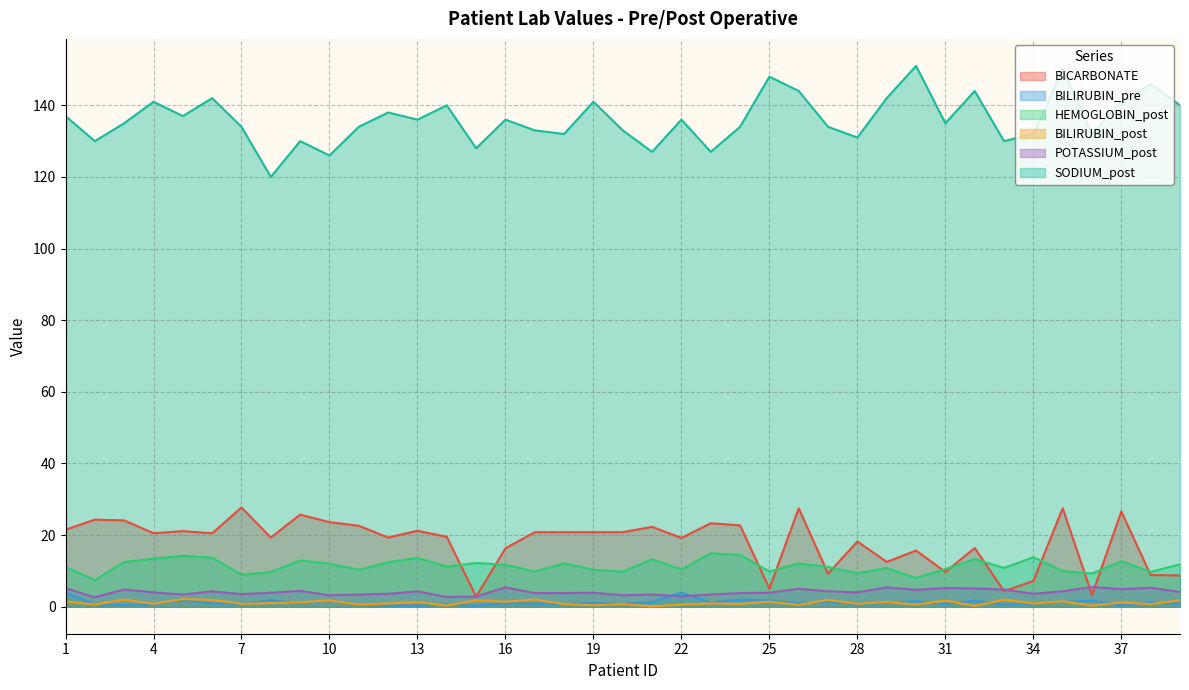

Reading right to left, extract all data points from this chart.

BICARBONATE: 8.7	8.8	26.6	3.3	27.5	7.2	4.3	16.4	9.7	15.7	12.5	18.2	9.2	27.5	5.0	22.7	23.3	19.2	22.3	20.8	20.8	20.8	20.8	16.3	2.8	19.5	21.2	19.3	22.6	23.6	25.7	19.3	27.7	20.5	21.1	20.5	24.1	24.3	21.5
BILIRUBIN_pre: 0.8	1.1	0.3	1.7	1.3	0.9	0.6	1.7	0.7	1.5	1.0	0.7	1.4	0.9	1.7	2.0	1.1	3.9	1.3	0.7	1.0	0.7	0.9	0.9	0.3	0.6	0.3	0.3	0.6	1.8	0.9	1.8	0.8	0.9	1.8	0.6	0.5	0.6	3.9
HEMOGLOBIN_post: 11.8	9.7	12.7	9.3	9.9	13.8	10.8	13.3	10.5	8.0	10.8	9.3	11.1	12.1	9.8	14.4	14.9	10.4	13.2	9.8	10.3	12.1	9.8	11.7	12.2	11.2	13.6	12.4	10.3	12.0	12.9	9.7	8.9	13.7	14.2	13.4	12.5	7.4	11.1
BILIRUBIN_post: 1.8	0.7	1.2	0.3	1.5	0.9	2.0	0.2	1.7	0.6	1.3	0.8	1.9	0.5	1.4	0.8	0.9	0.6	0.1	0.7	0.4	0.7	2.0	1.4	1.8	0.3	1.3	0.9	0.6	1.8	1.2	1.0	0.8	1.9	2.1	0.8	2.0	0.6	1.5
POTASSIUM_post: 4.1	5.3	4.9	5.5	4.3	3.6	4.8	5.1	5.2	4.7	5.4	4.0	4.3	5.0	3.9	3.8	3.4	2.9	3.4	3.2	3.9	3.8	3.8	5.4	2.8	2.7	4.3	3.6	3.4	3.2	4.4	3.9	3.5	4.3	3.4	4.0	4.8	2.6	5.2
SODIUM_post: 140.0	146.0	141.0	132.0	150.0	132.0	130.0	144.0	135.0	151.0	142.0	131.0	134.0	144.0	148.0	134.0	127.0	136.0	127.0	133.0	141.0	132.0	133.0	136.0	128.0	140.0	136.0	138.0	134.0	126.0	130.0	120.0	134.0	142.0	137.0	141.0	135.0	130.0	137.0